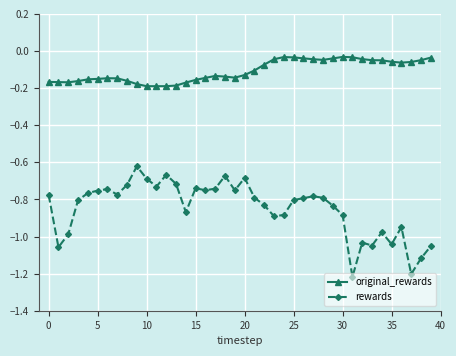

What is the difference between the maximum and second lowest values in the rewards series?

0.6